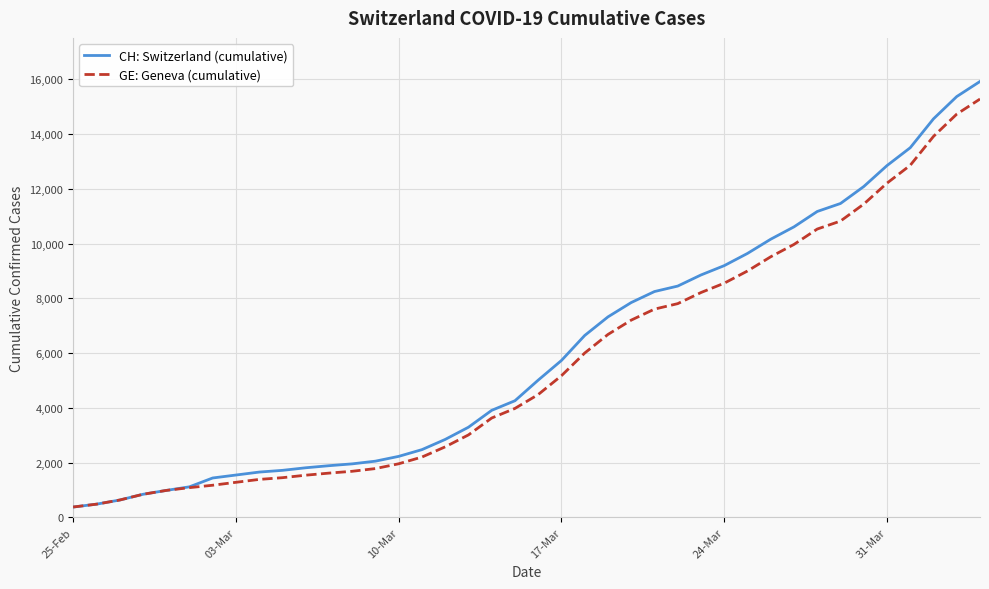

What is the greatest value displayed?

15926